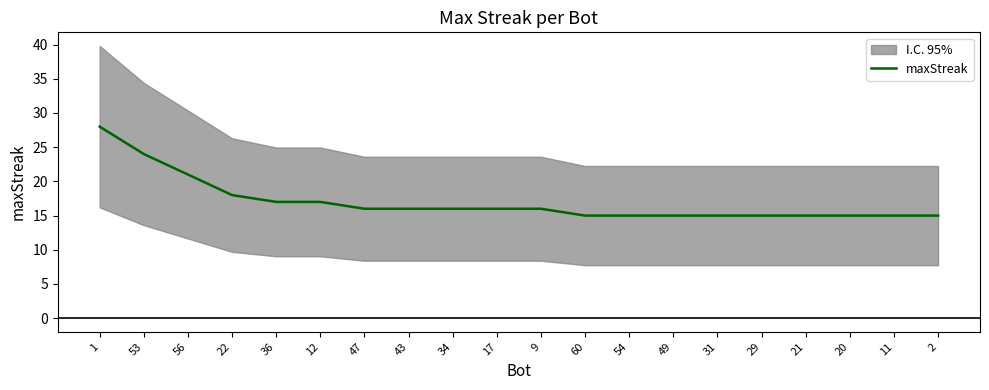

What is the ratio of the value at 60 to the value at 36?

0.9